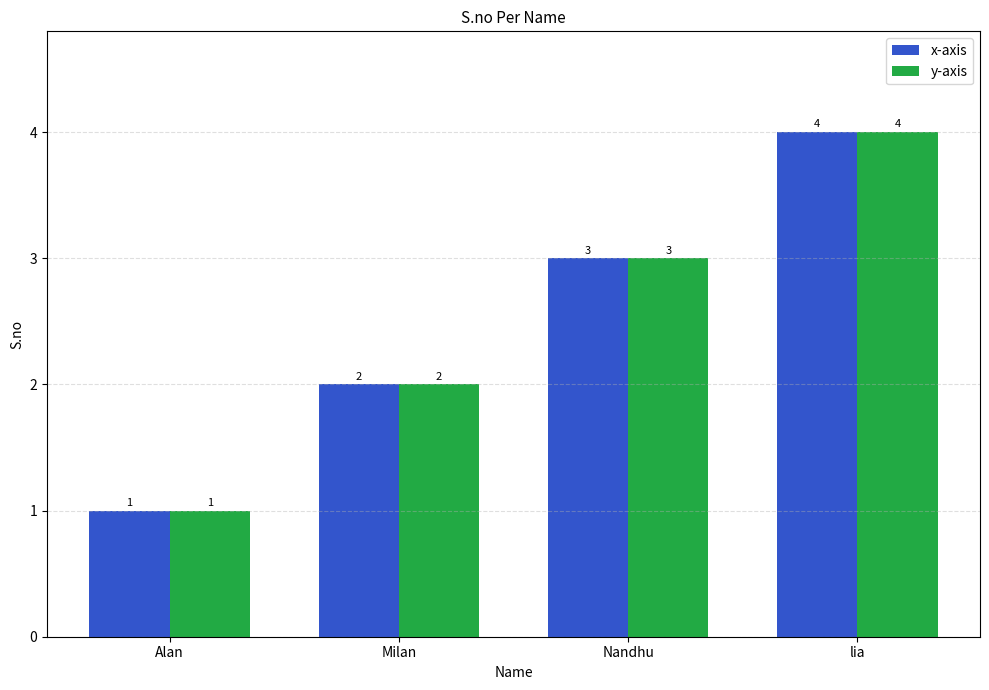

Is it true that y-axis equals 7 at lia?

False